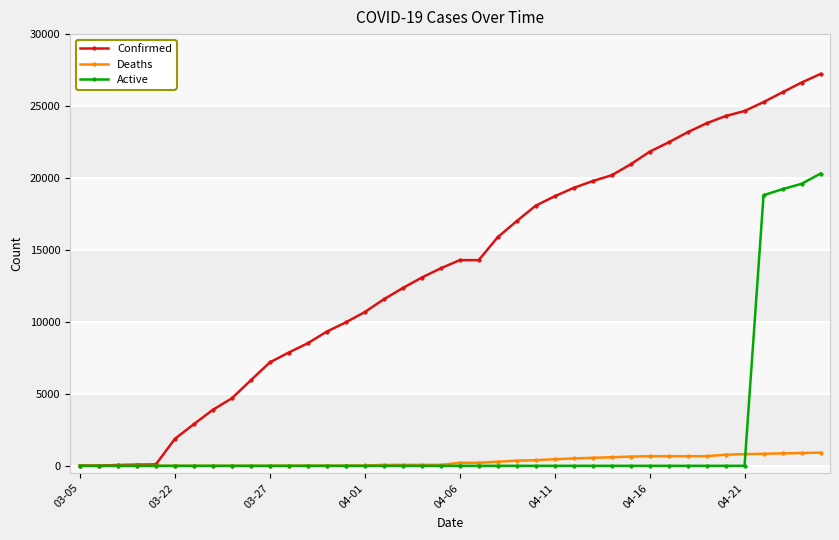

What is the maximum value for Active?

20307